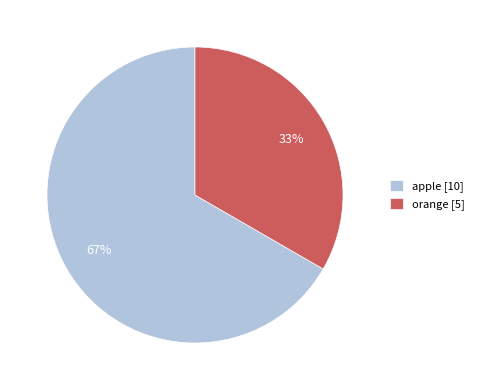

The orange slice represents 25% of the pie. True or false?

False